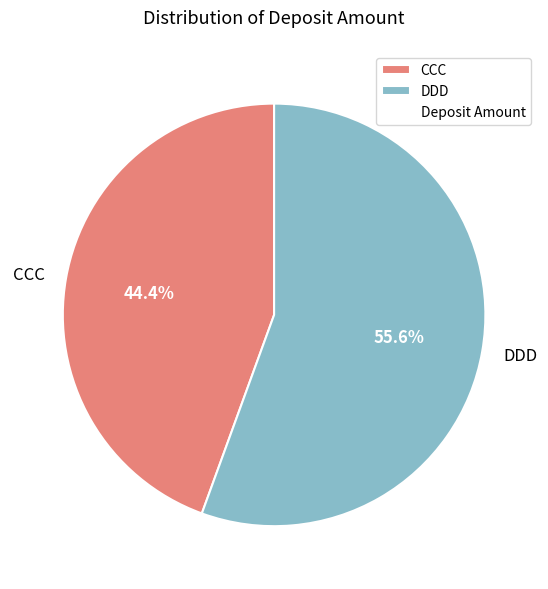

What percentage is the DDD slice, to the nearest percent?

56%